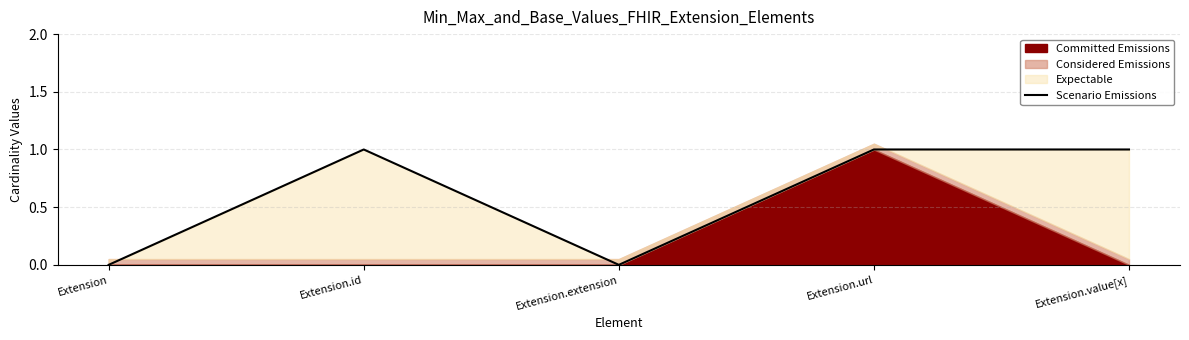

Between Extension.value[x] and Extension, which is larger?

Extension.value[x]